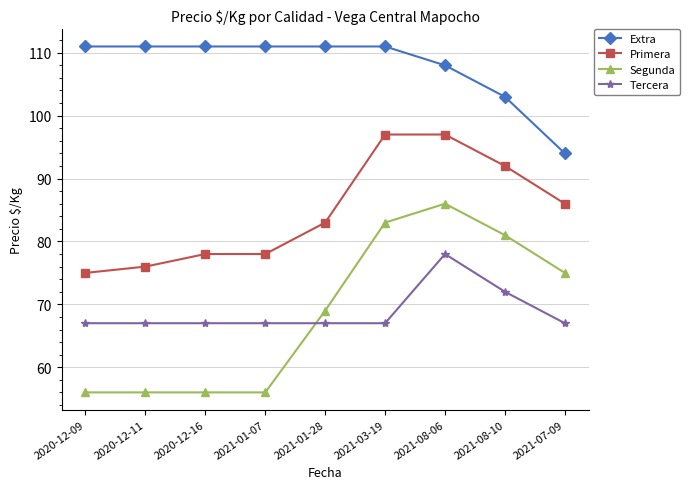

What are all the series names shown in the legend?

Extra, Primera, Segunda, Tercera